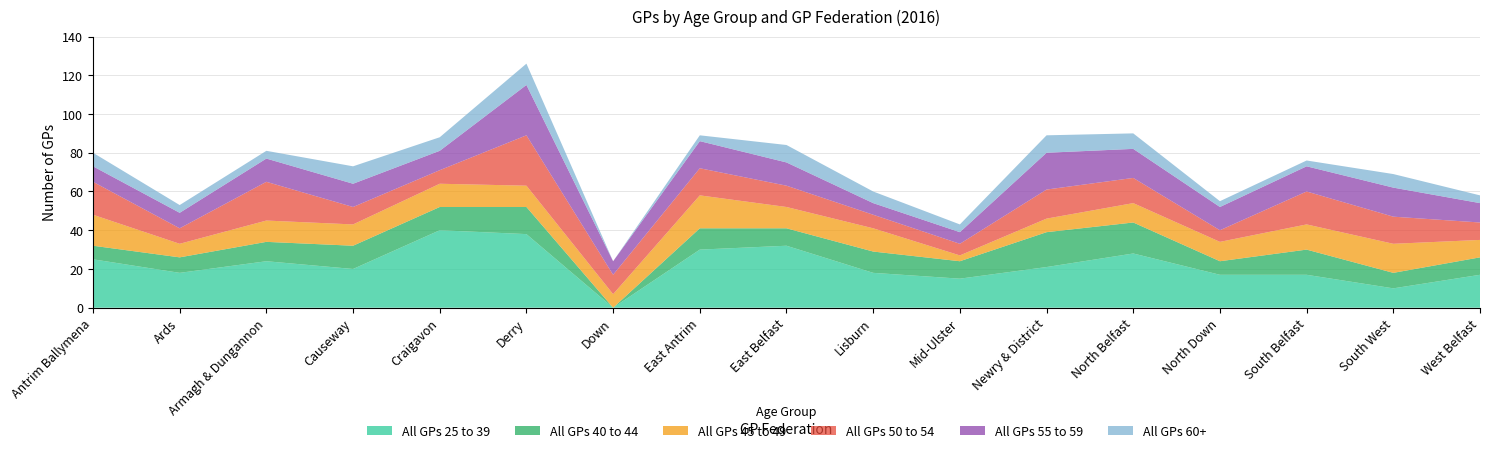

Reading right to left, extract all data points from this chart.

All GPs 25 to 39: West Belfast=17	South West=10	South Belfast=17	North Down=17	North Belfast=28	Newry & District=21	Mid-Ulster=15	Lisburn=18	East Belfast=32	East Antrim=30	Down=0	Derry=38	Craigavon=40	Causeway=20	Armagh & Dungannon=24	Ards=18	Antrim Ballymena=25
All GPs 40 to 44: West Belfast=9	South West=8	South Belfast=13	North Down=7	North Belfast=16	Newry & District=18	Mid-Ulster=9	Lisburn=11	East Belfast=9	East Antrim=11	Down=0	Derry=14	Craigavon=12	Causeway=12	Armagh & Dungannon=10	Ards=8	Antrim Ballymena=7
All GPs 45 to 49: West Belfast=9	South West=15	South Belfast=13	North Down=10	North Belfast=10	Newry & District=7	Mid-Ulster=3	Lisburn=12	East Belfast=11	East Antrim=17	Down=7	Derry=11	Craigavon=12	Causeway=11	Armagh & Dungannon=11	Ards=7	Antrim Ballymena=16
All GPs 50 to 54: West Belfast=9	South West=14	South Belfast=17	North Down=6	North Belfast=13	Newry & District=15	Mid-Ulster=6	Lisburn=7	East Belfast=11	East Antrim=14	Down=10	Derry=26	Craigavon=7	Causeway=9	Armagh & Dungannon=20	Ards=8	Antrim Ballymena=17
All GPs 55 to 59: West Belfast=10	South West=15	South Belfast=13	North Down=12	North Belfast=15	Newry & District=19	Mid-Ulster=6	Lisburn=6	East Belfast=12	East Antrim=14	Down=7	Derry=26	Craigavon=10	Causeway=12	Armagh & Dungannon=12	Ards=8	Antrim Ballymena=8
All GPs 60+: West Belfast=4	South West=7	South Belfast=3	North Down=3	North Belfast=8	Newry & District=9	Mid-Ulster=4	Lisburn=6	East Belfast=9	East Antrim=3	Down=0	Derry=11	Craigavon=7	Causeway=9	Armagh & Dungannon=4	Ards=4	Antrim Ballymena=7